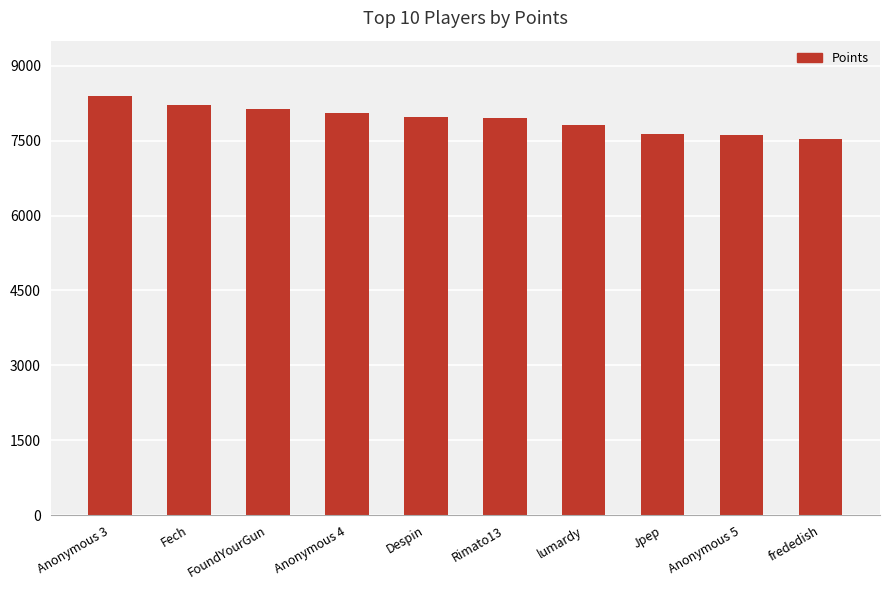

Which category has the lowest value across all series?

frededish